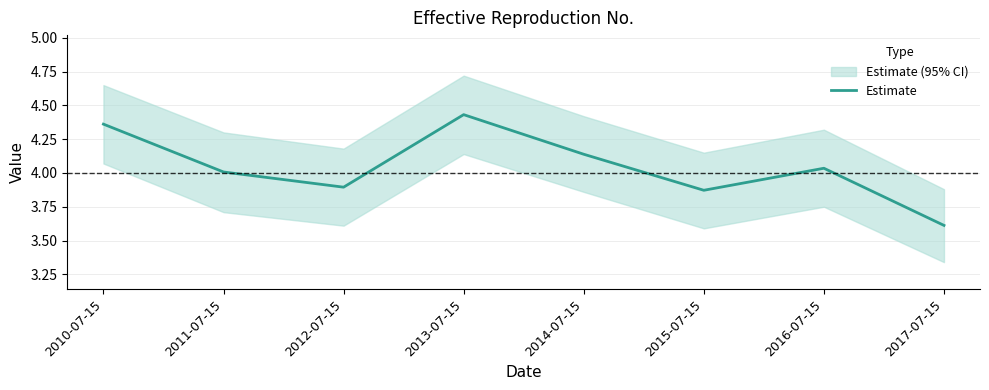

What is the difference between the second highest and minimum values?

0.7